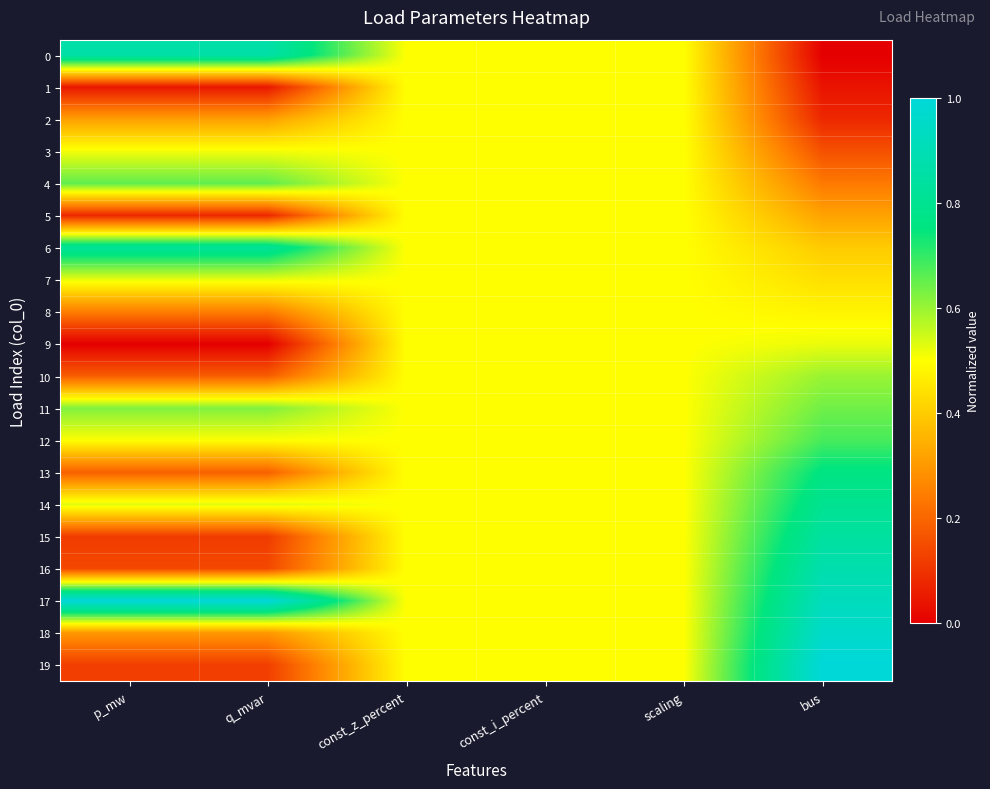

Reading left to right, extract all data points from this chart.

0: p_mw=0.9	q_mvar=0.9	const_z_percent=0.5	const_i_percent=0.5	scaling=0.5	bus=0.0
1: p_mw=0.0	q_mvar=0.0	const_z_percent=0.5	const_i_percent=0.5	scaling=0.5	bus=0.0
2: p_mw=0.3	q_mvar=0.3	const_z_percent=0.5	const_i_percent=0.5	scaling=0.5	bus=0.1
3: p_mw=0.5	q_mvar=0.5	const_z_percent=0.5	const_i_percent=0.5	scaling=0.5	bus=0.2
4: p_mw=0.7	q_mvar=0.7	const_z_percent=0.5	const_i_percent=0.5	scaling=0.5	bus=0.2
5: p_mw=0.1	q_mvar=0.1	const_z_percent=0.5	const_i_percent=0.5	scaling=0.5	bus=0.3
6: p_mw=0.8	q_mvar=0.8	const_z_percent=0.5	const_i_percent=0.5	scaling=0.5	bus=0.4
7: p_mw=0.5	q_mvar=0.5	const_z_percent=0.5	const_i_percent=0.5	scaling=0.5	bus=0.4
8: p_mw=0.2	q_mvar=0.2	const_z_percent=0.5	const_i_percent=0.5	scaling=0.5	bus=0.5
9: p_mw=0.0	q_mvar=0.0	const_z_percent=0.5	const_i_percent=0.5	scaling=0.5	bus=0.5
10: p_mw=0.2	q_mvar=0.2	const_z_percent=0.5	const_i_percent=0.5	scaling=0.5	bus=0.6
11: p_mw=0.6	q_mvar=0.6	const_z_percent=0.5	const_i_percent=0.5	scaling=0.5	bus=0.6
12: p_mw=0.5	q_mvar=0.5	const_z_percent=0.5	const_i_percent=0.5	scaling=0.5	bus=0.7
13: p_mw=0.2	q_mvar=0.2	const_z_percent=0.5	const_i_percent=0.5	scaling=0.5	bus=0.8
14: p_mw=0.5	q_mvar=0.5	const_z_percent=0.5	const_i_percent=0.5	scaling=0.5	bus=0.8
15: p_mw=0.1	q_mvar=0.1	const_z_percent=0.5	const_i_percent=0.5	scaling=0.5	bus=0.8
16: p_mw=0.1	q_mvar=0.1	const_z_percent=0.5	const_i_percent=0.5	scaling=0.5	bus=0.9
17: p_mw=1.0	q_mvar=1.0	const_z_percent=0.5	const_i_percent=0.5	scaling=0.5	bus=0.9
18: p_mw=0.3	q_mvar=0.3	const_z_percent=0.5	const_i_percent=0.5	scaling=0.5	bus=1.0
19: p_mw=0.1	q_mvar=0.1	const_z_percent=0.5	const_i_percent=0.5	scaling=0.5	bus=1.0